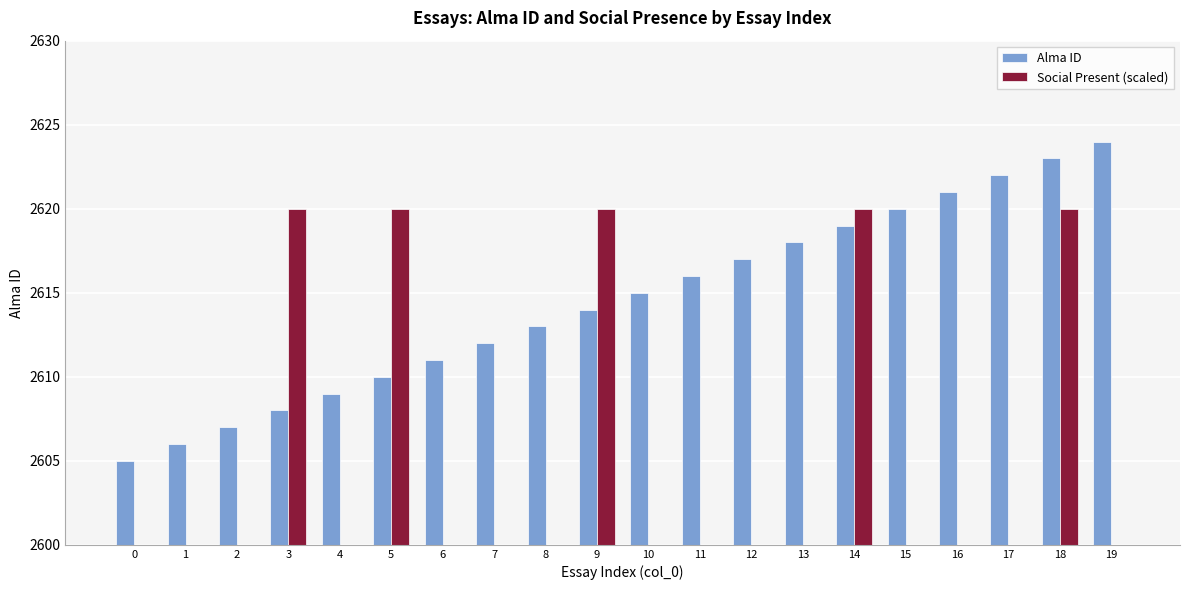

Is it true that Alma ID equals 2620 at 15?

True